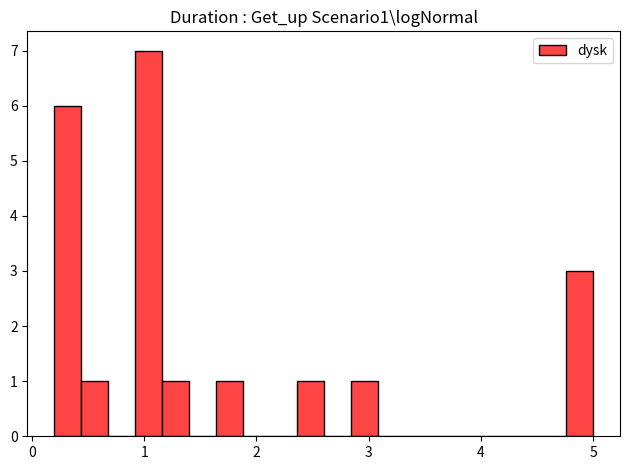

Read against the x-axis, roughly where is the centre of the tallest bar?

1.0